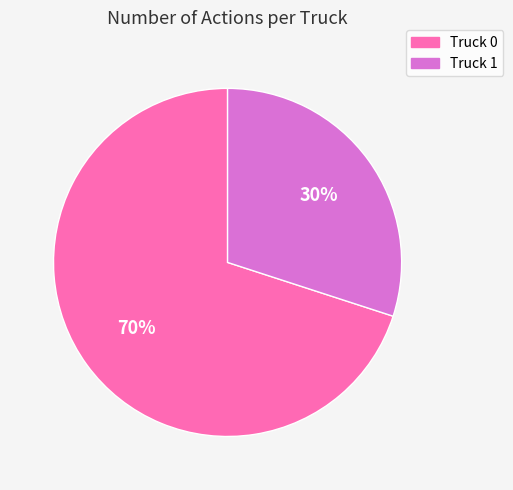

To the nearest percent, what percentage of the pie is Truck 0?

70%